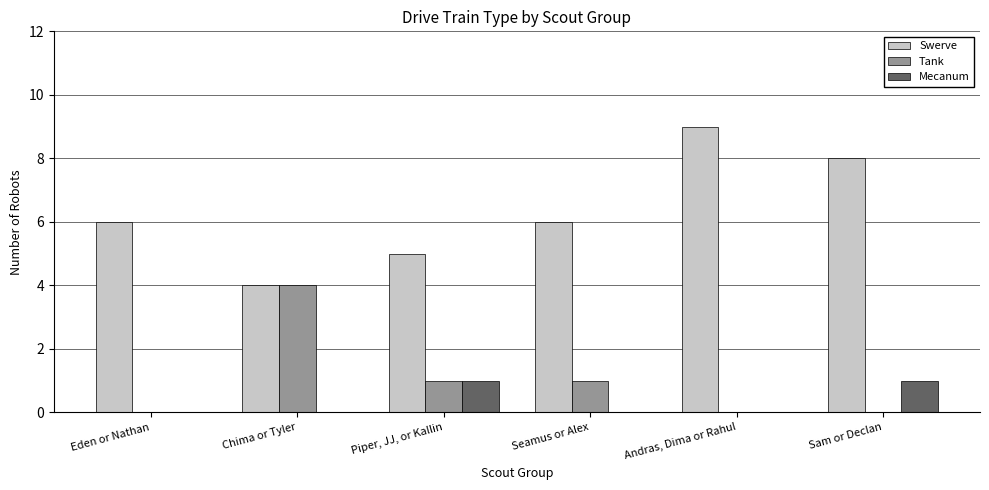

Reading right to left, what are all the values shown in this chart?

Swerve: Sam or Declan=8	Andras, Dima or Rahul=9	Seamus or Alex=6	Piper, JJ, or Kallin=5	Chima or Tyler=4	Eden or Nathan=6
Tank: Sam or Declan=0	Andras, Dima or Rahul=0	Seamus or Alex=1	Piper, JJ, or Kallin=1	Chima or Tyler=4	Eden or Nathan=0
Mecanum: Sam or Declan=1	Andras, Dima or Rahul=0	Seamus or Alex=0	Piper, JJ, or Kallin=1	Chima or Tyler=0	Eden or Nathan=0